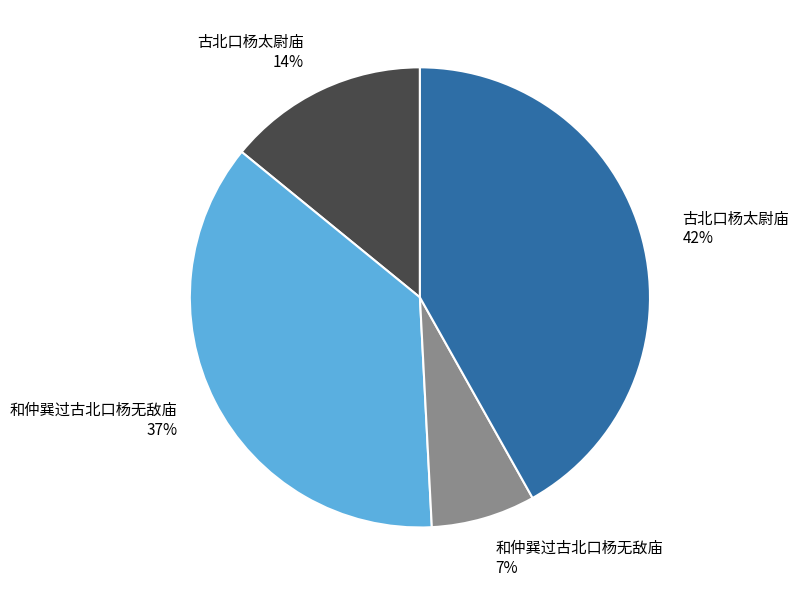

To the nearest percent, what portion does 和仲巽过古北口杨无敌庙 7% represent?

7%